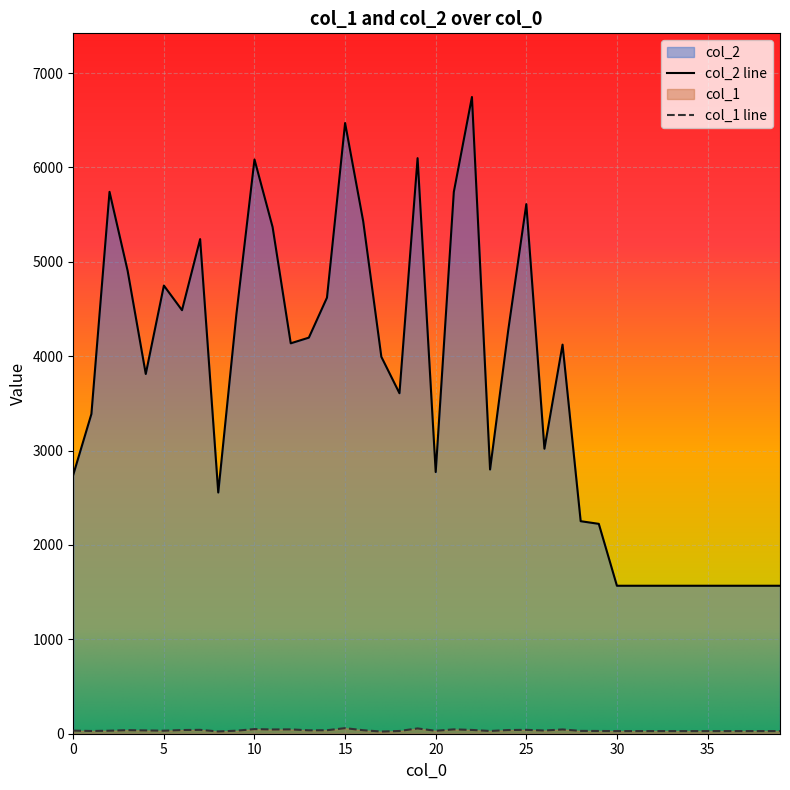

How many series are shown in this chart?

2